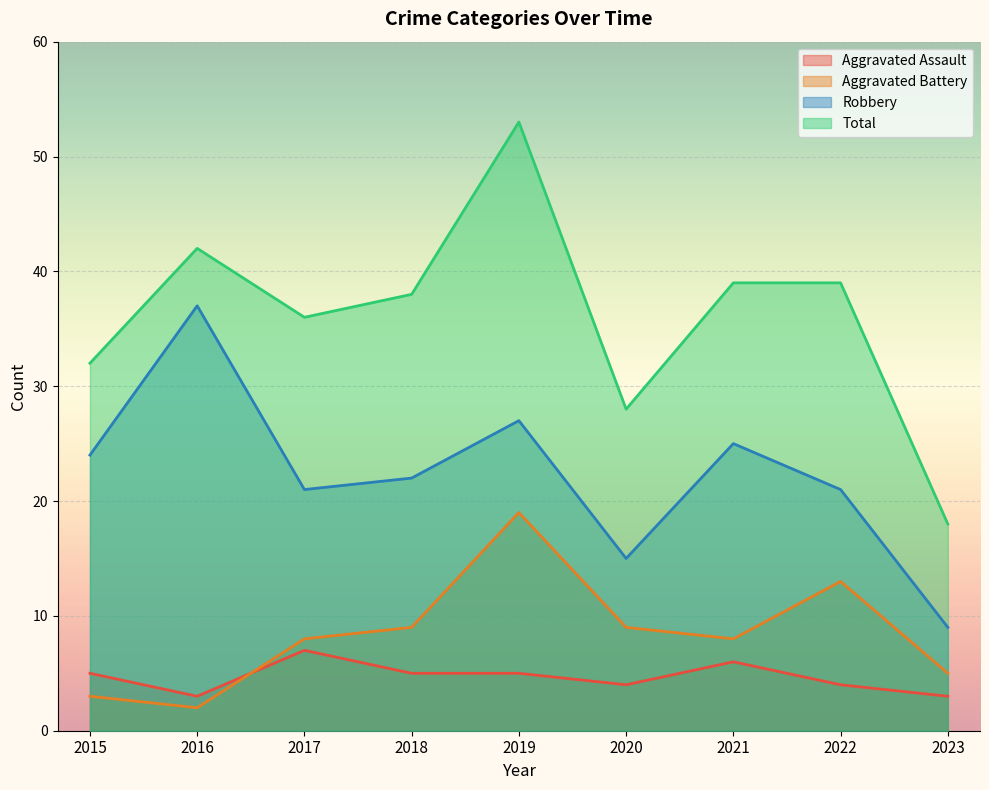

Reading left to right, extract all data points from this chart.

Aggravated Assault: 2015=5	2016=3	2017=7	2018=5	2019=5	2020=4	2021=6	2022=4	2023=3
Aggravated Battery: 2015=3	2016=2	2017=8	2018=9	2019=19	2020=9	2021=8	2022=13	2023=5
Robbery: 2015=24	2016=37	2017=21	2018=22	2019=27	2020=15	2021=25	2022=21	2023=9
Total: 2015=32	2016=42	2017=36	2018=38	2019=53	2020=28	2021=39	2022=39	2023=18